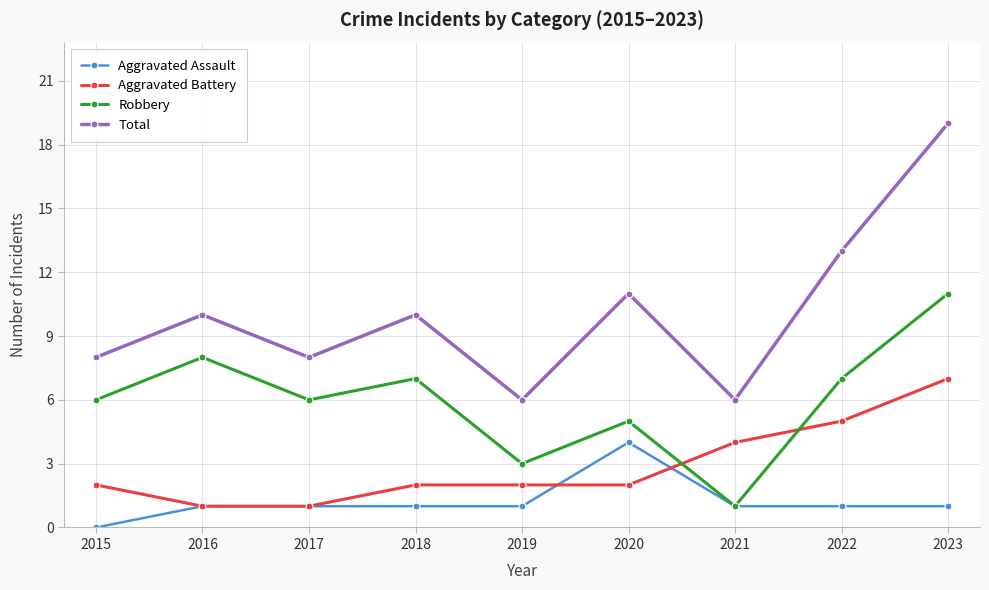

At 2018, list the series in order from largest to smallest.

Total, Robbery, Aggravated Battery, Aggravated Assault